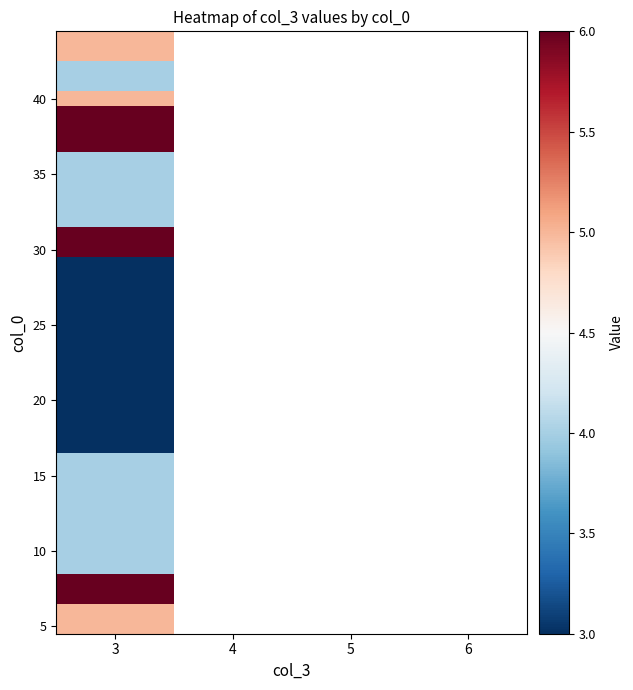

What is the minimum value for 25?

3.0